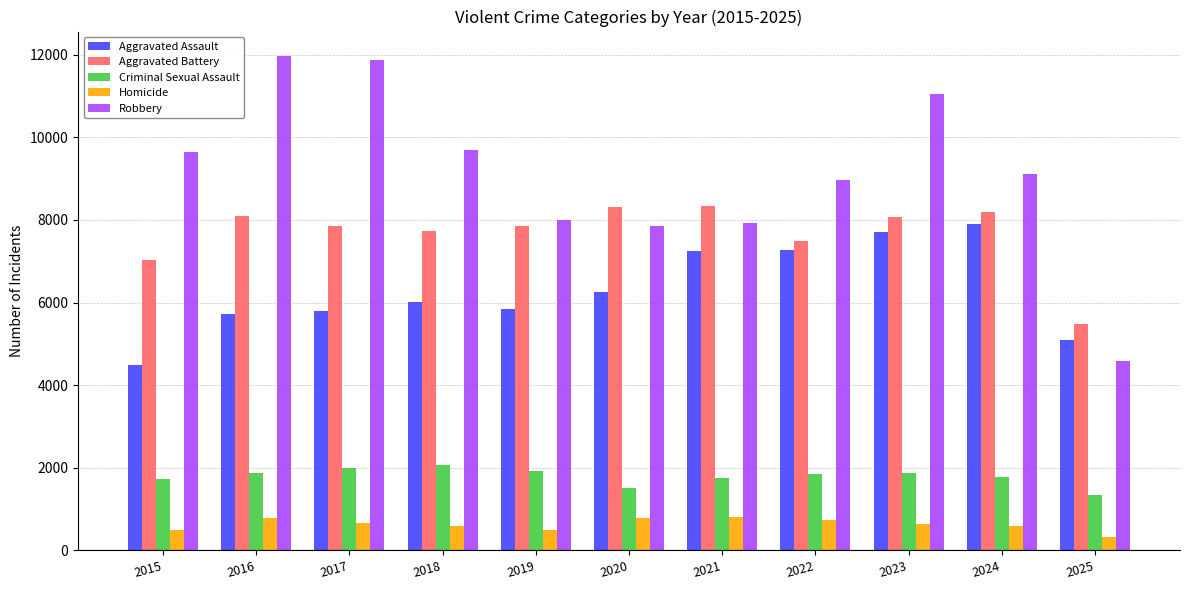

Rank the series at 2017 from highest to lowest value.

Robbery, Aggravated Battery, Aggravated Assault, Criminal Sexual Assault, Homicide